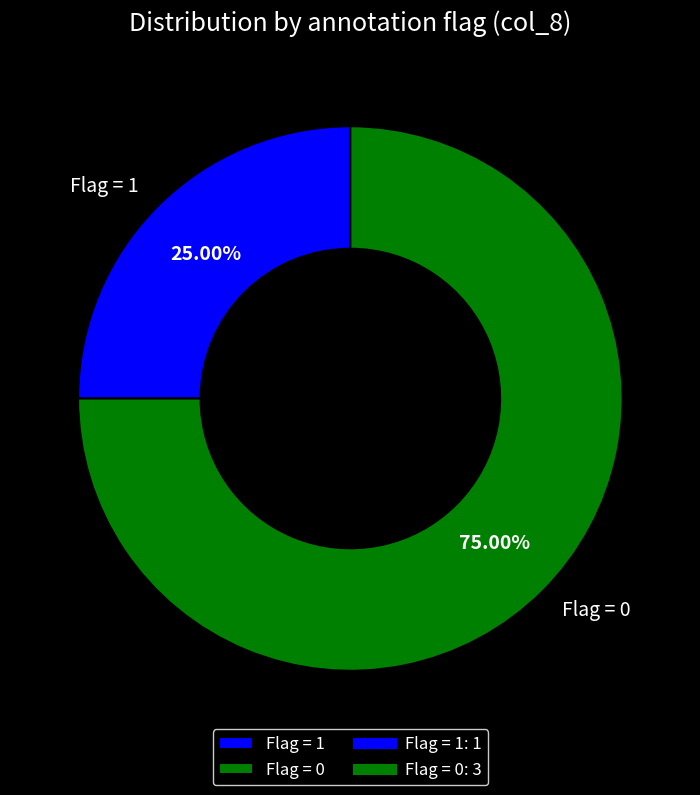

Rank the categories by value from highest to lowest.

Flag = 0, Flag = 1